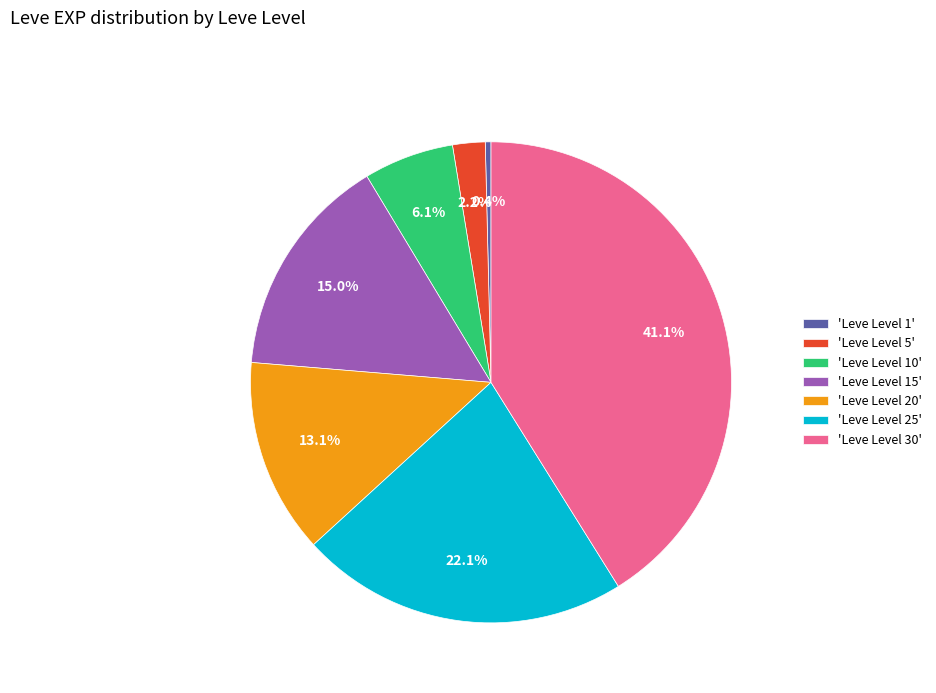

Which slice is the largest?

'Leve Level 30'